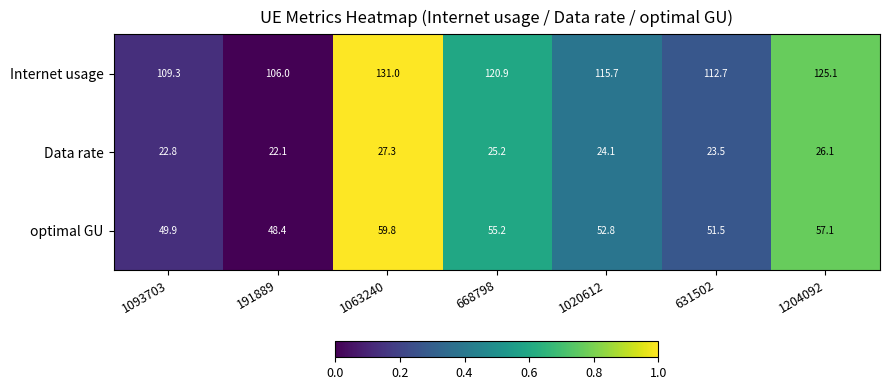

Where is Data rate nearest to the value 24?

1020612